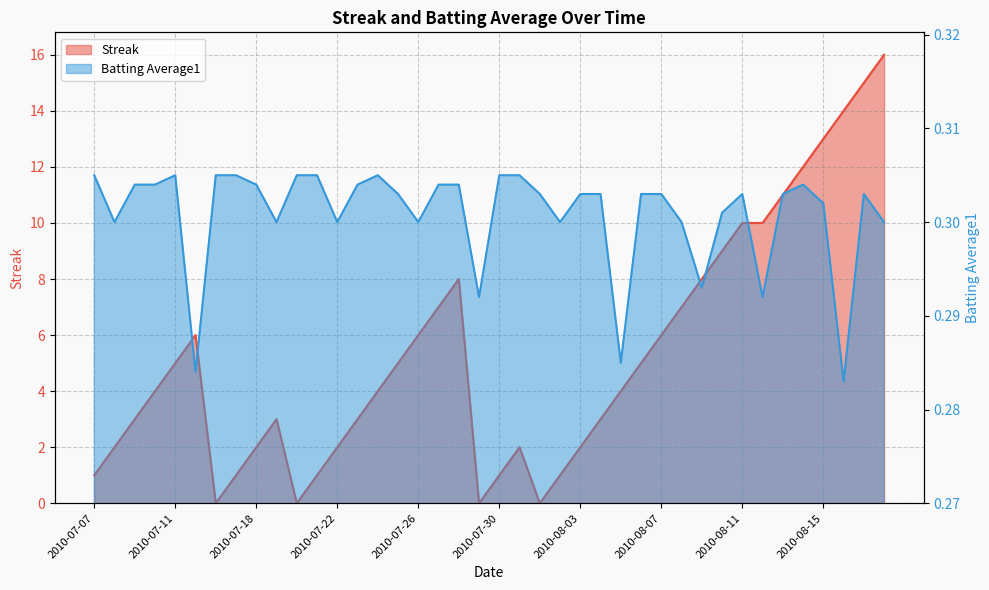

At which category does Batting Average1 reach its first local peak?

2010-07-11